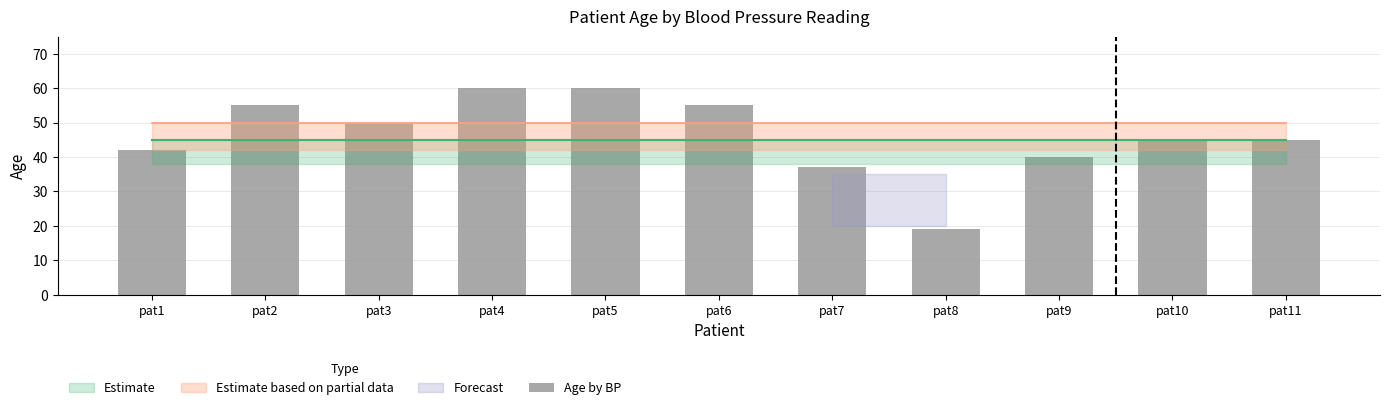

What is the average value?

46